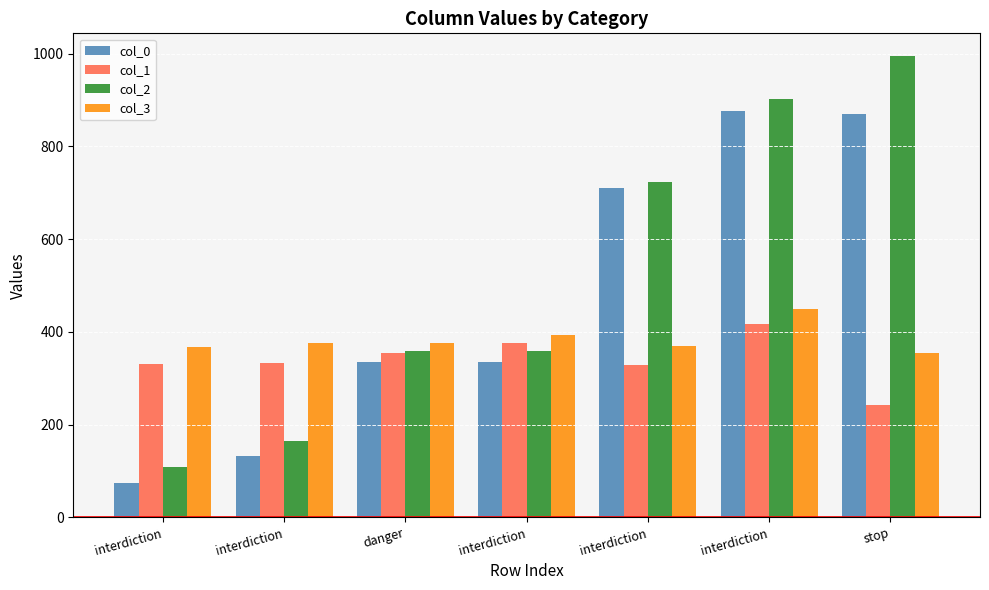

What is the maximum value shown in the chart?

994